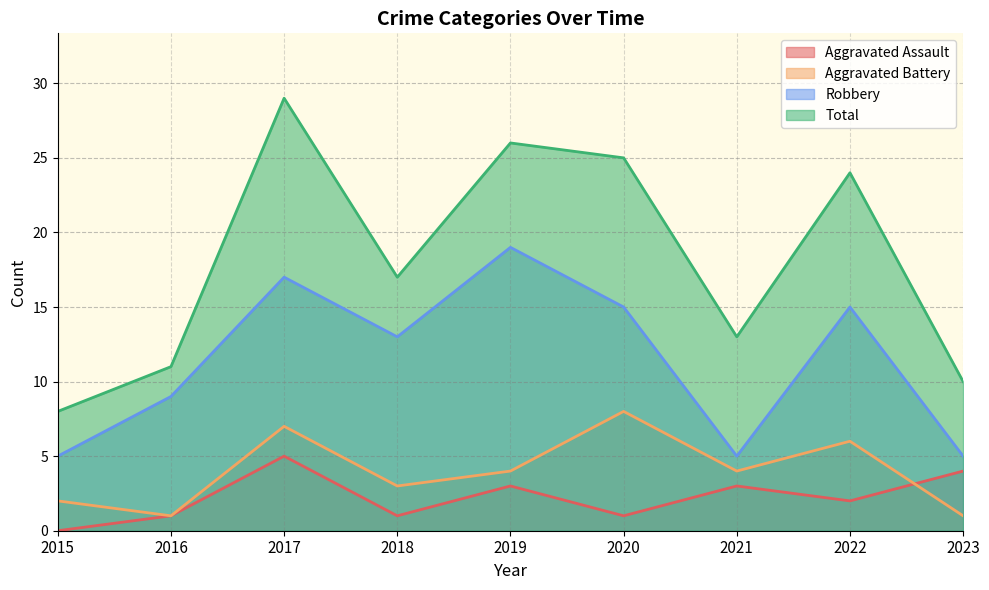

True or false: Total and Aggravated Assault cross at least once.

False